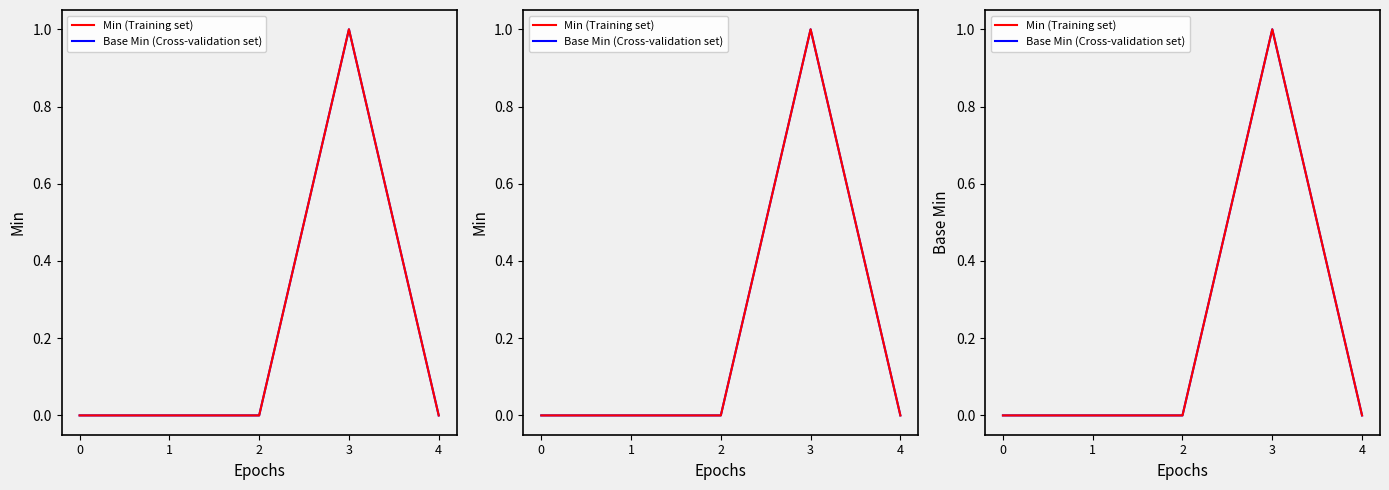

Which label corresponds to the largest value in the chart?

3